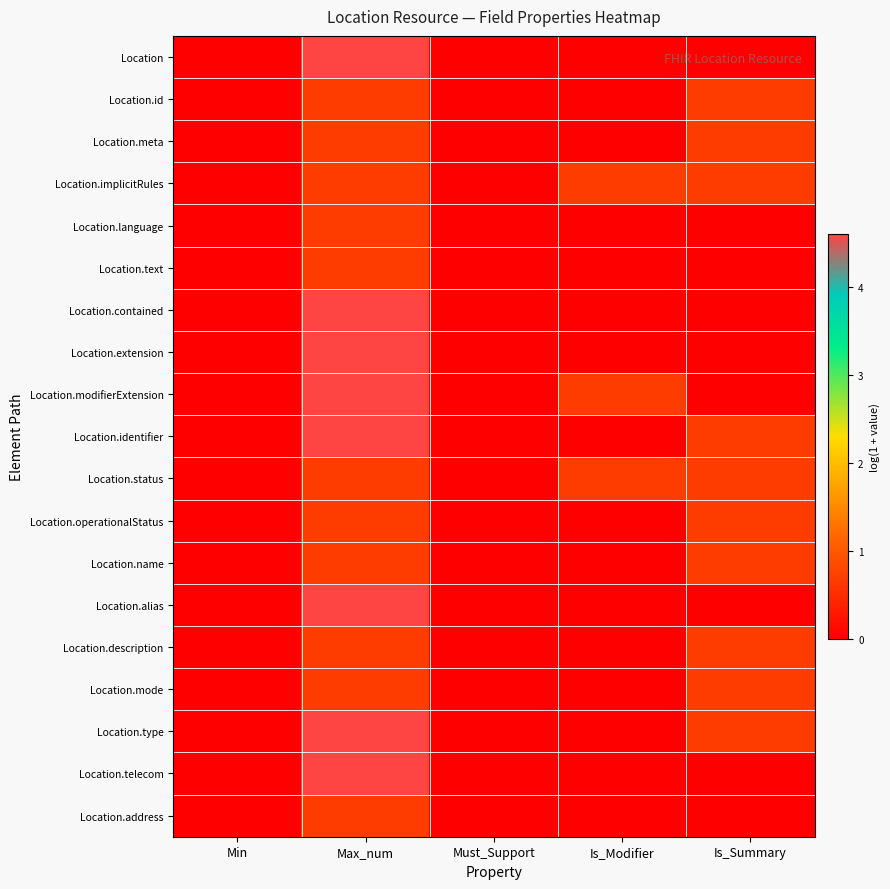

At which category does the chart reach its minimum across all series?

Min